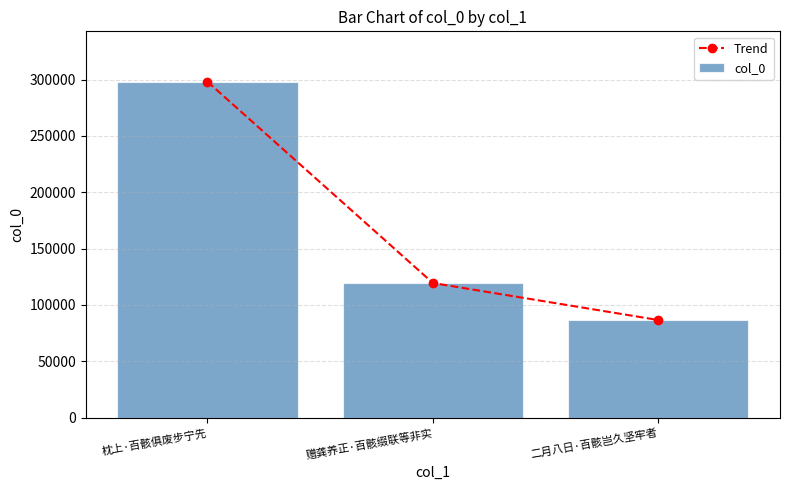

Is it true that Trend equals 212355 at 赠龚养正·百骸缀联等非实?

False